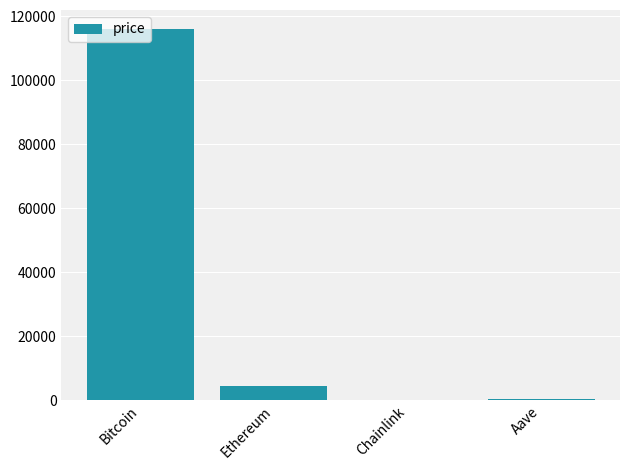

What is the sum of all values?

121027.0